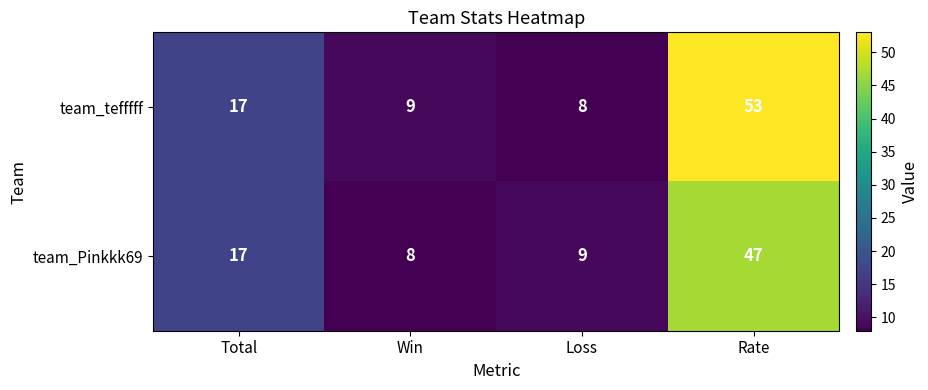

At which category is the sum across all series the highest?

Rate